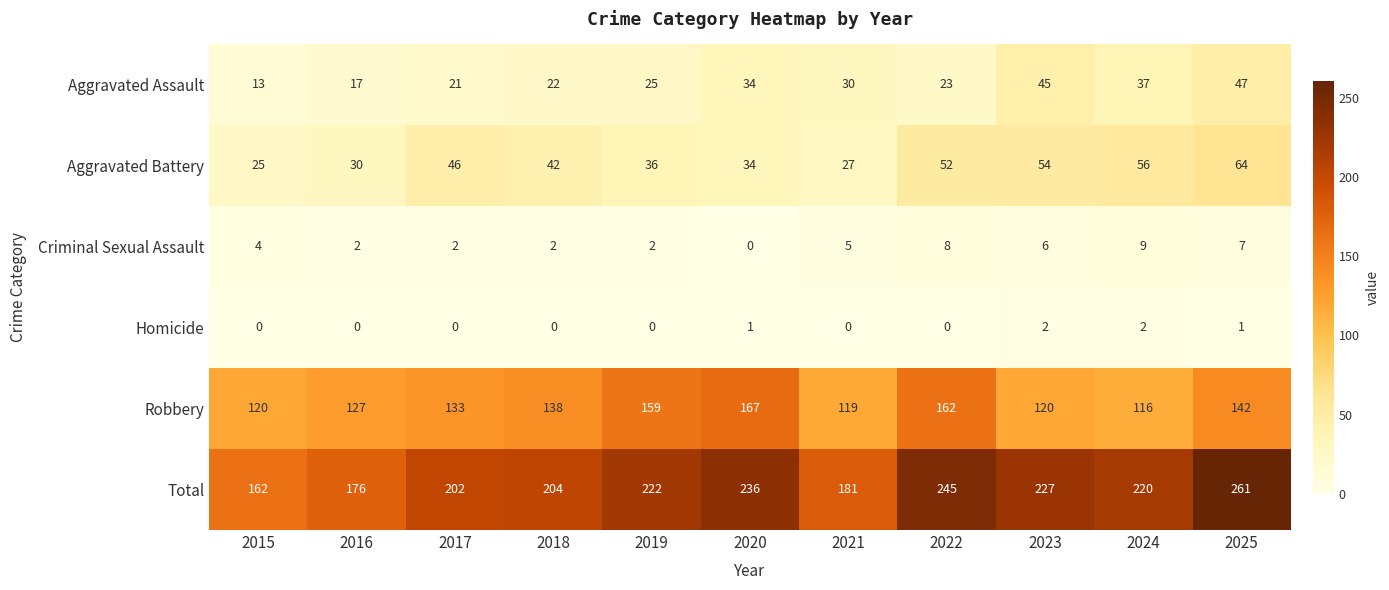

The value of Aggravated Assault at 2020 is 14. True or false?

False